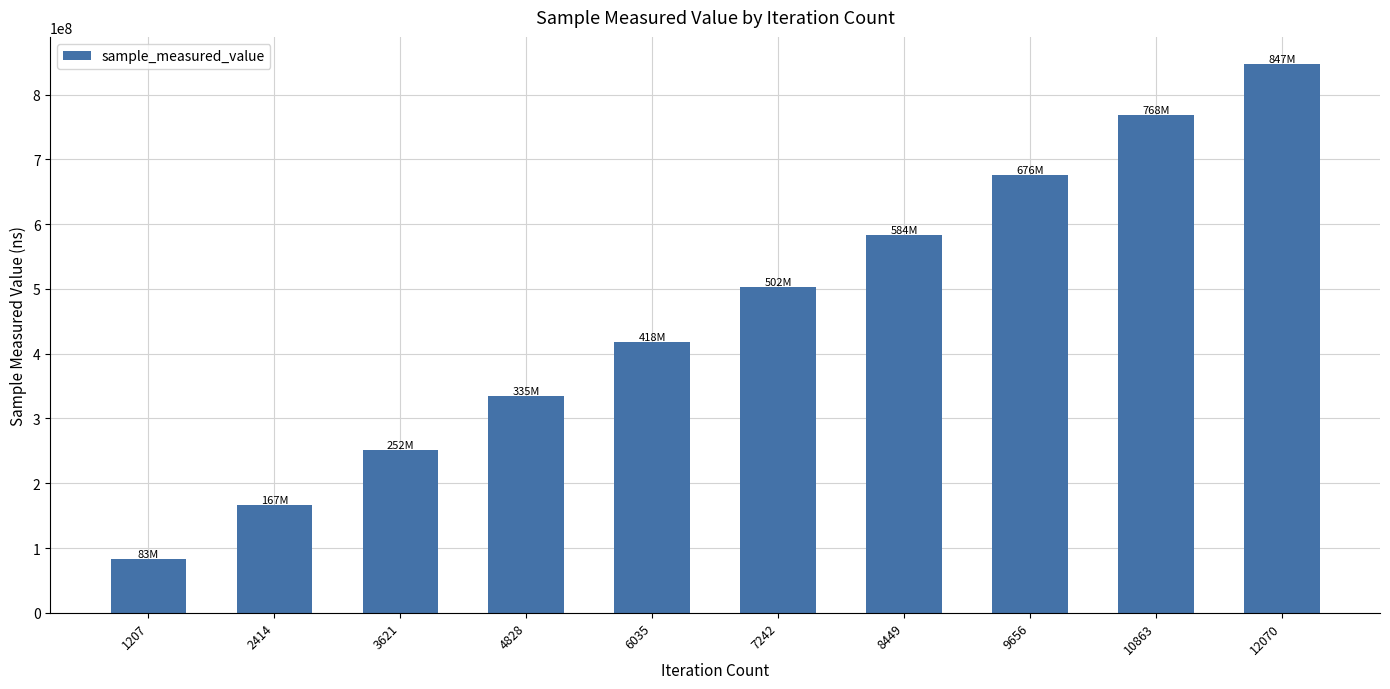

Reading right to left, extract all data points from this chart.

12070=846669738	10863=768487282	9656=675830070	8449=583879152	7242=502217145	6035=418065506	4828=335288673	3621=252026504	2414=166945736	1207=83032091